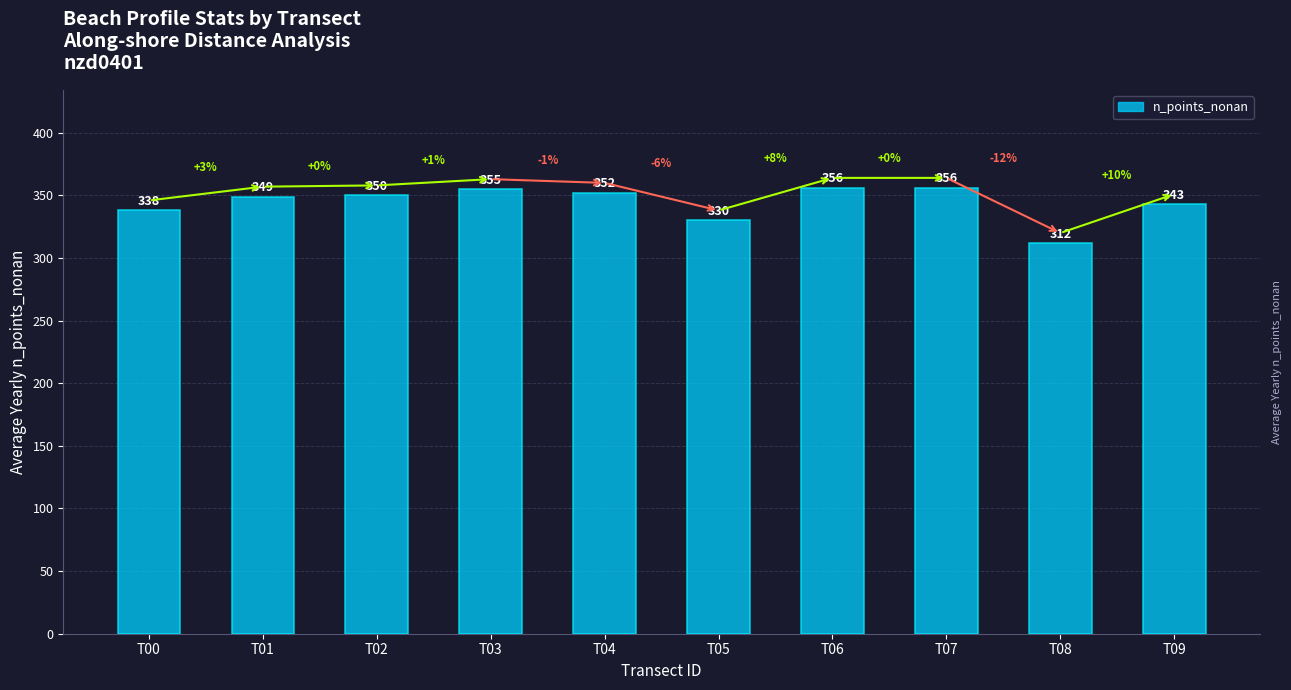

What is the value of the 2nd bar from the left?

349